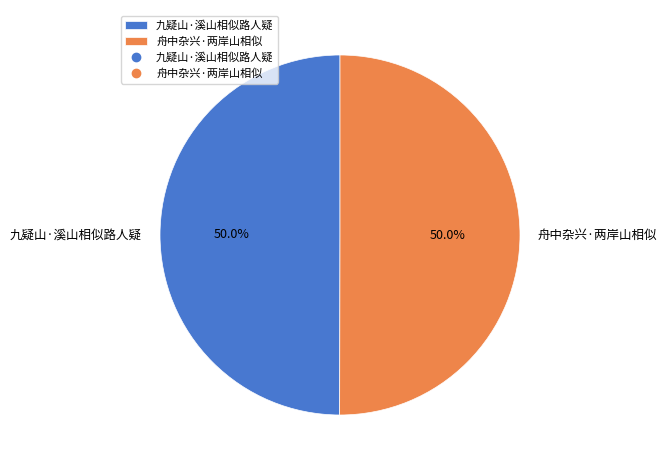

Combined, what portion of the pie is 舟中杂兴·两岸山相似 and 九疑山·溪山相似路人疑?

100.0%